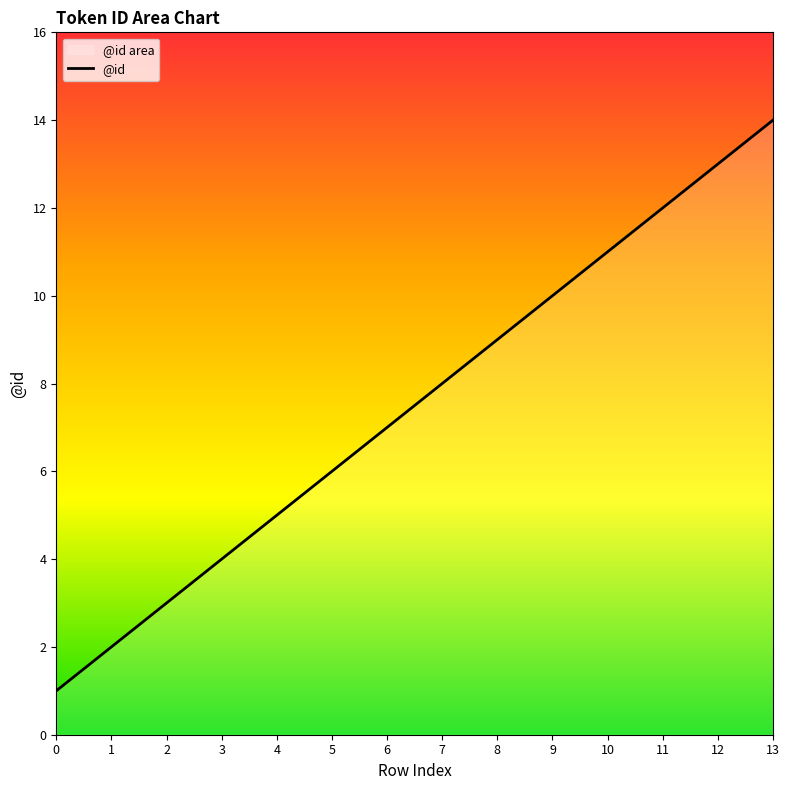

Reading left to right, extract all data points from this chart.

1	2	3	4	5	6	7	8	9	10	11	12	13	14